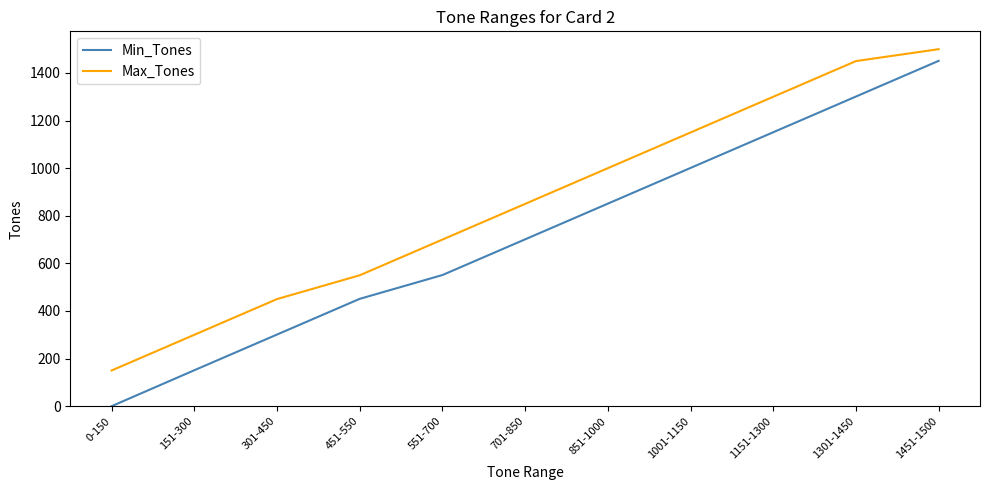

True or false: Max_Tones and Min_Tones intersect in this chart.

False